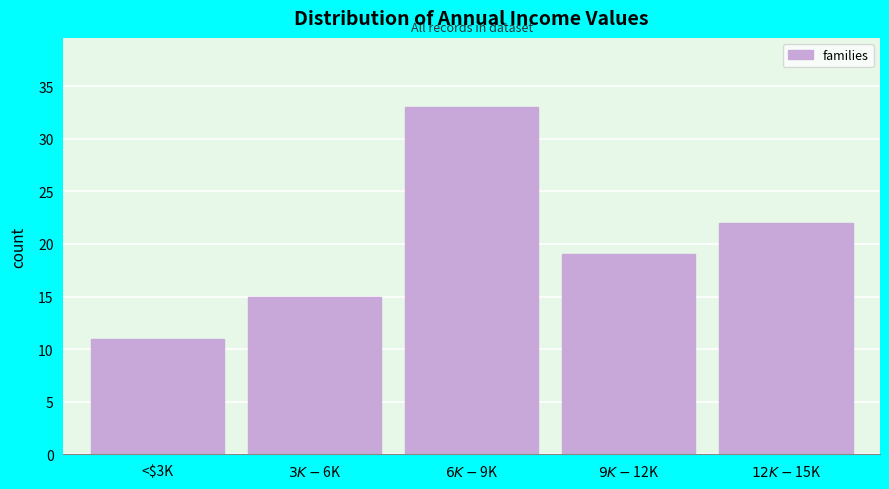

Reading left to right, what are all the values shown in this chart?

11	15	33	19	22